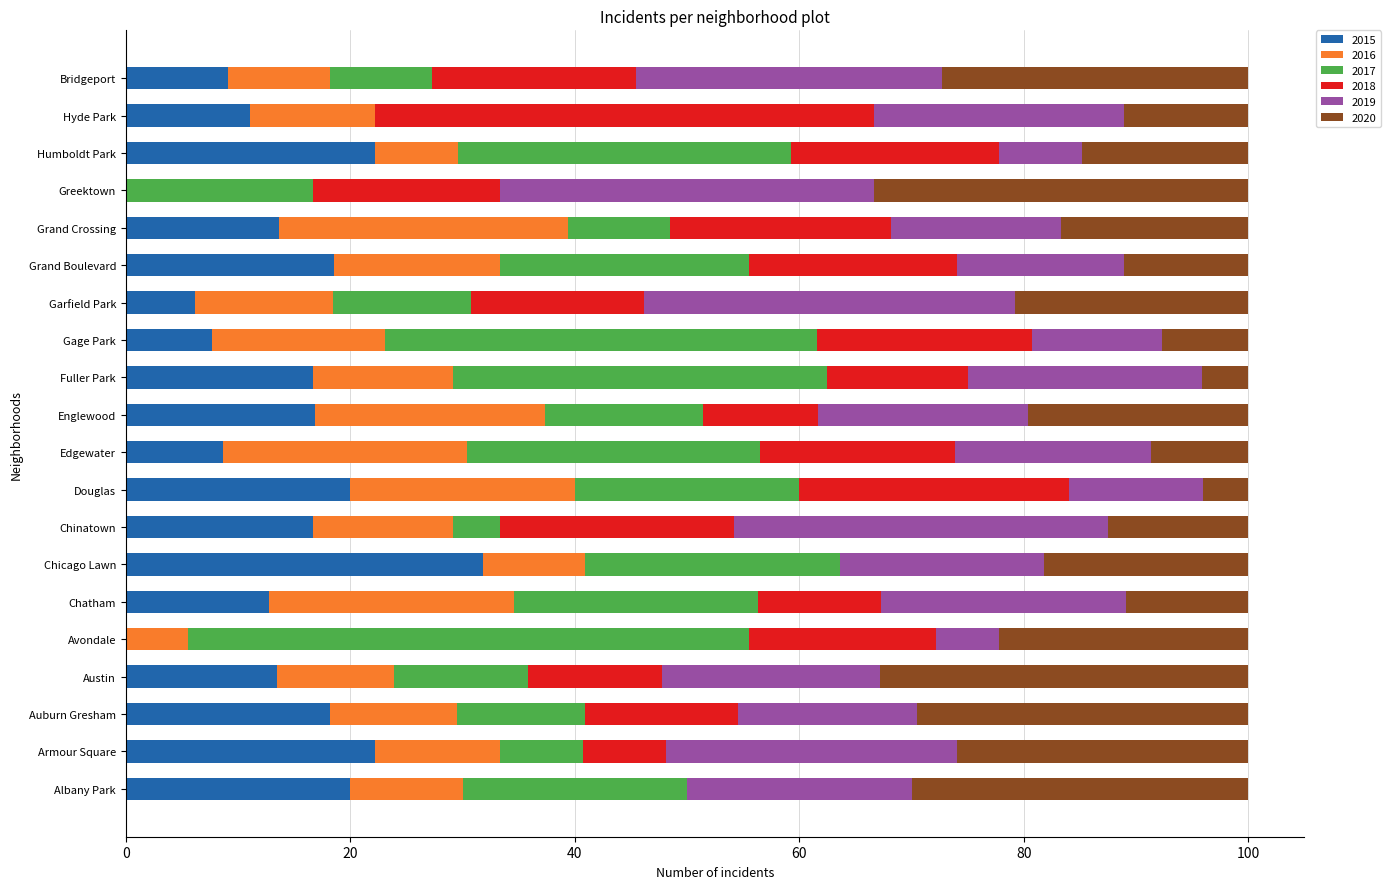

What is the highest value of the 2015 series?

31.8